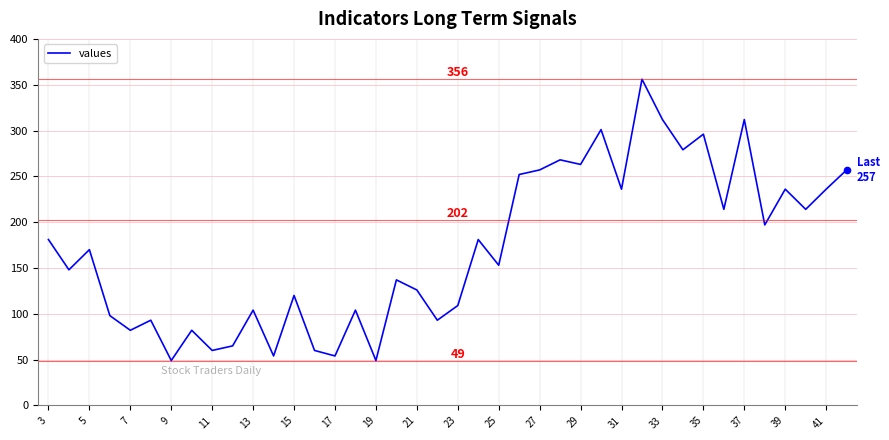

What is the difference between the maximum and minimum values?

307